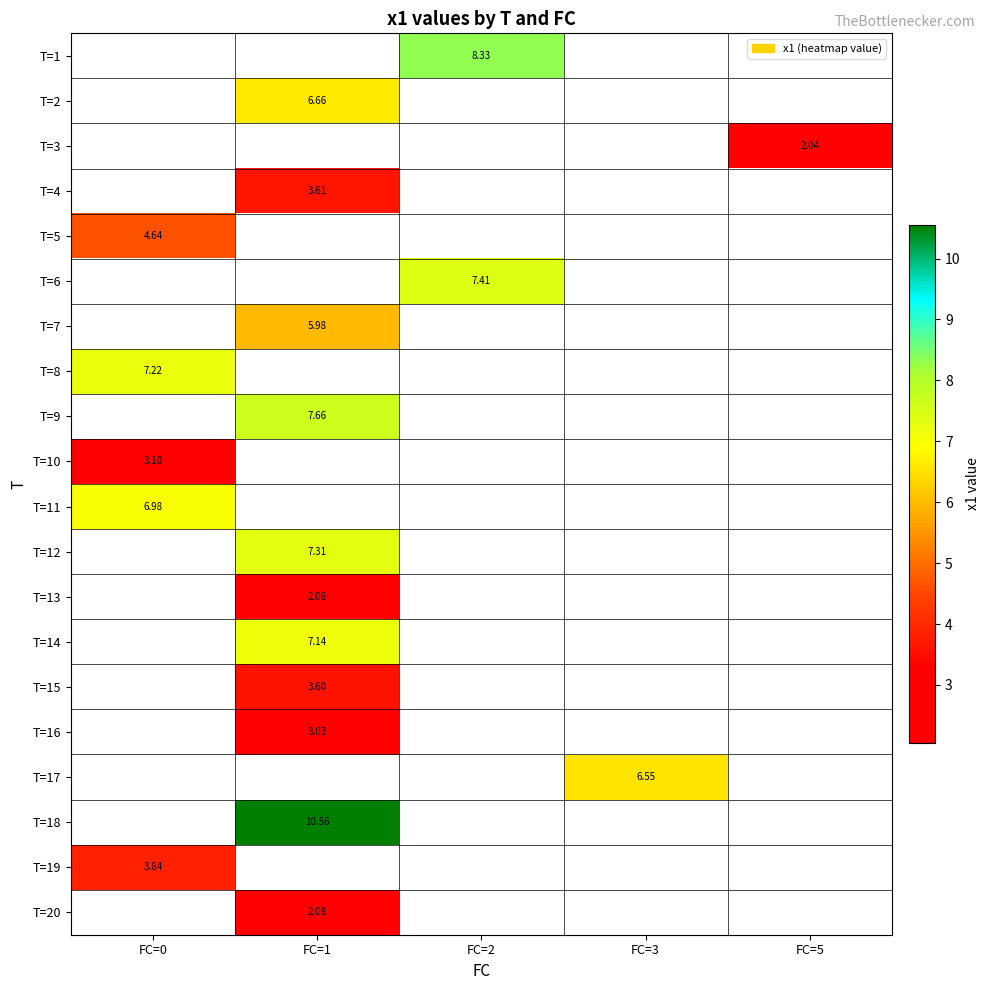

Which has a higher value, FC=3 or FC=2?

FC=2